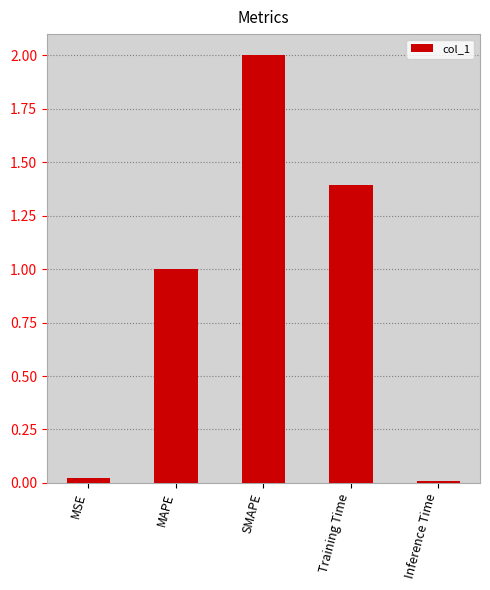

What is the label of the 3rd bar from the left?

SMAPE